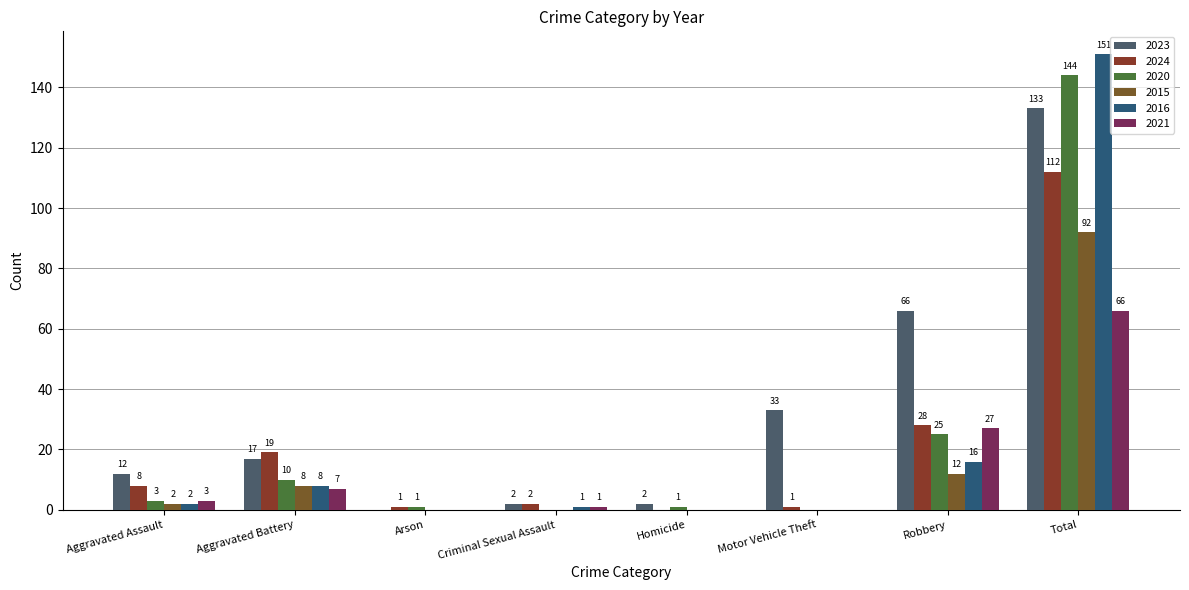

Which series changed the most between Criminal Sexual Assault and Homicide?

2024